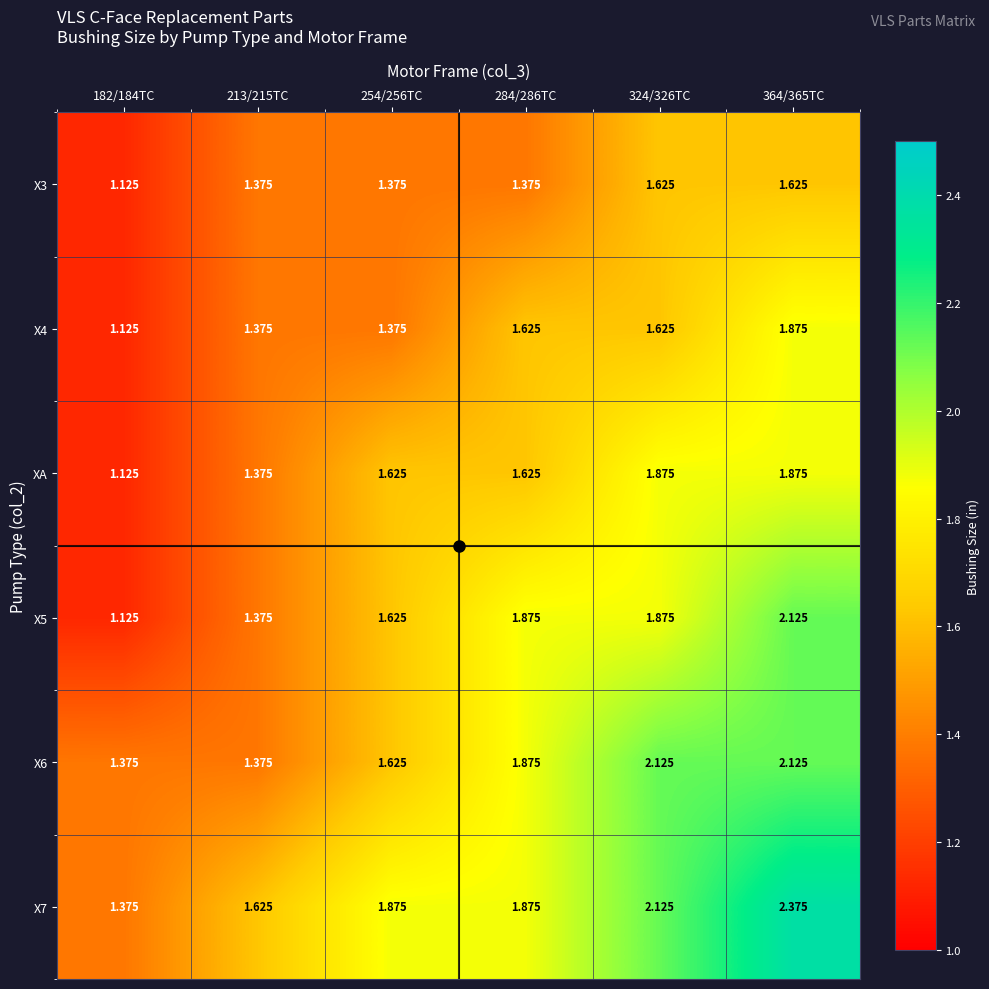

Is the value of X6 at 324/326TC greater than the value of X4 at 254/256TC?

Yes